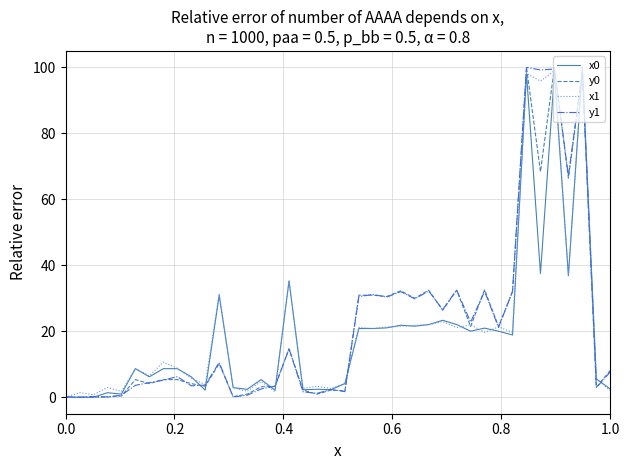

What is the difference between the second highest and minimum values in the x0 series?

98.1